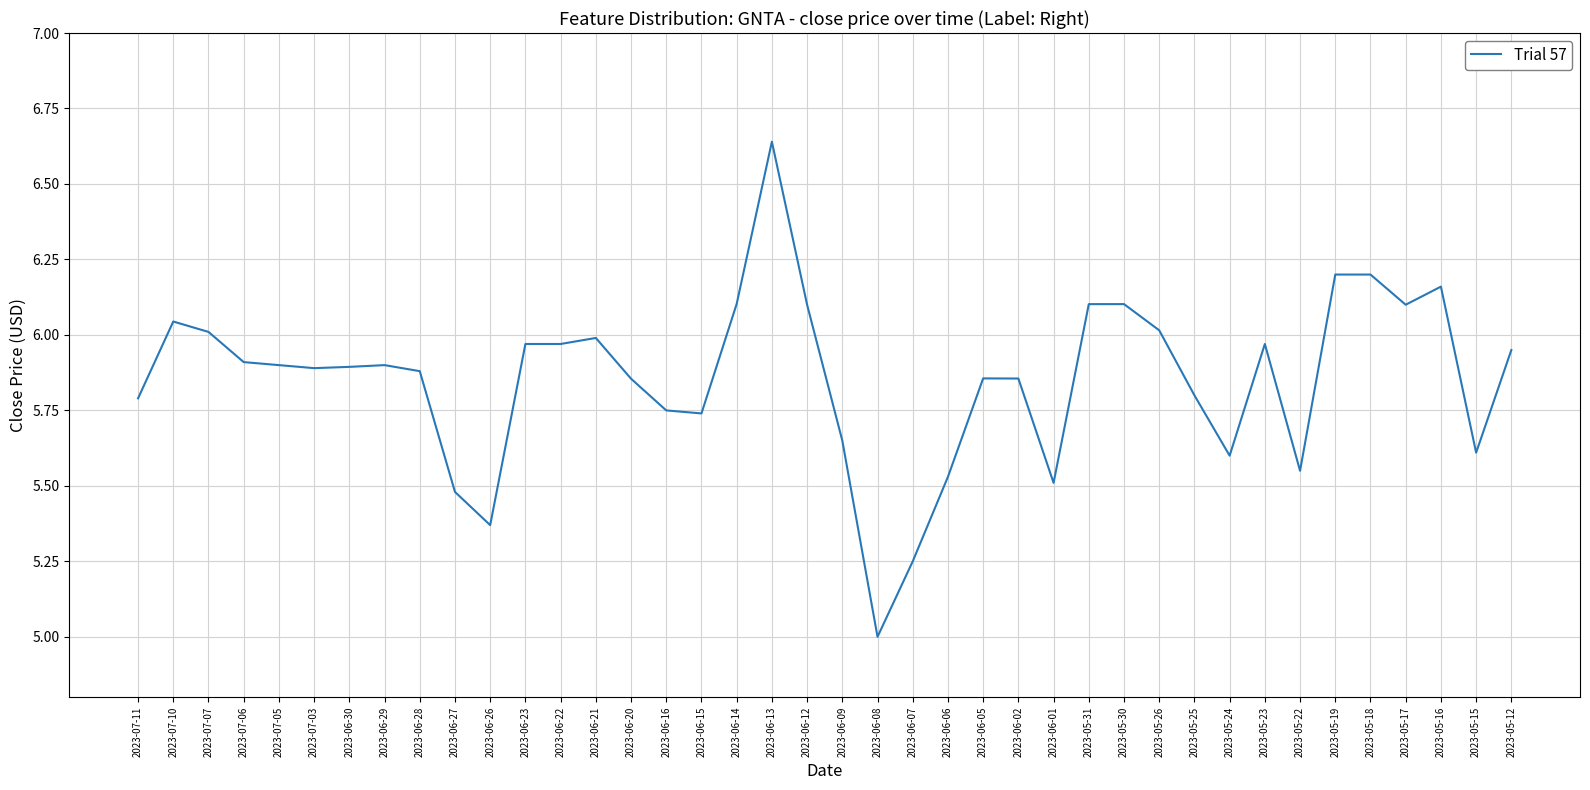

What is the ratio of the value at 2023-05-23 to the value at 2023-06-15?

1.0